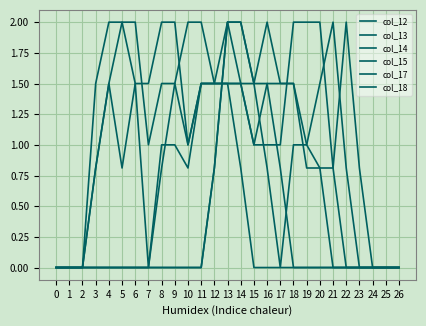

What is the sum of all col_15 values?

24.2